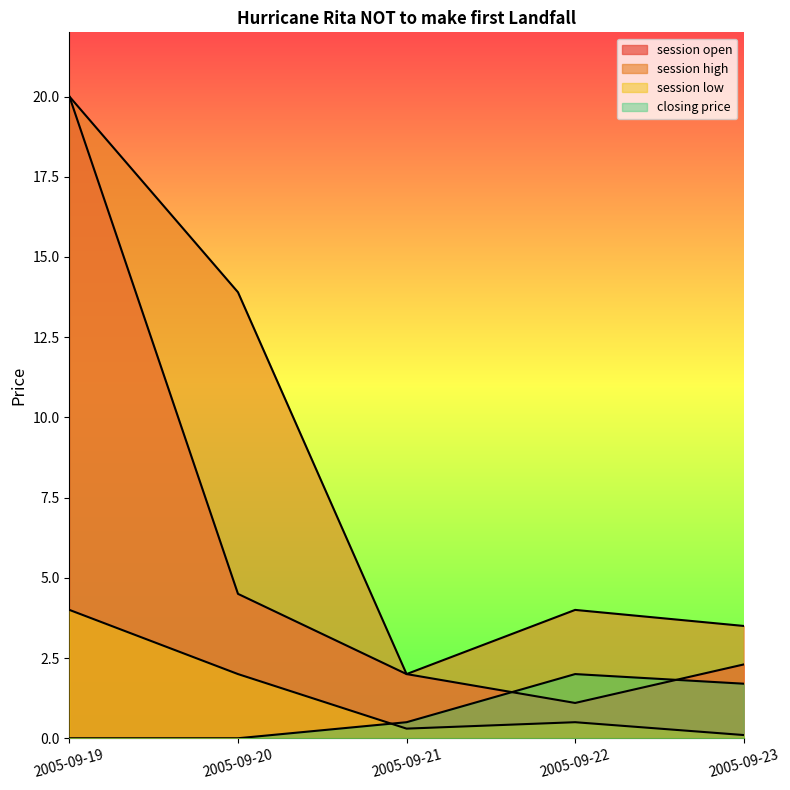

Which series has the largest range (max minus min)?

session open